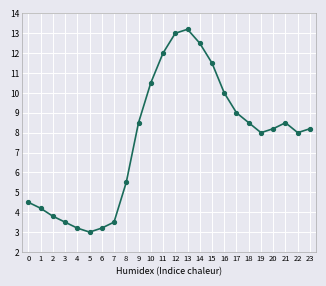

True or false: there are more than 1 points higher than both neighbors.

True